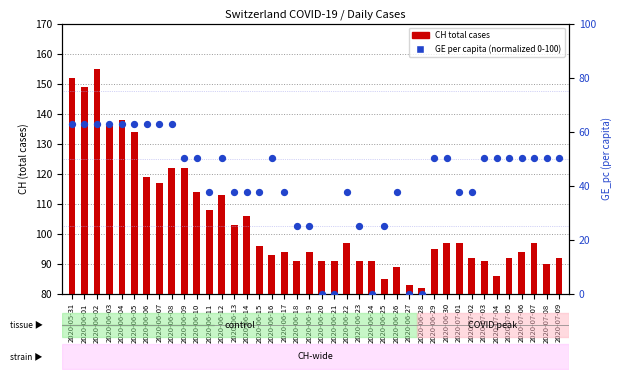

What is the total value across all series at 2020-07-08?

140.2